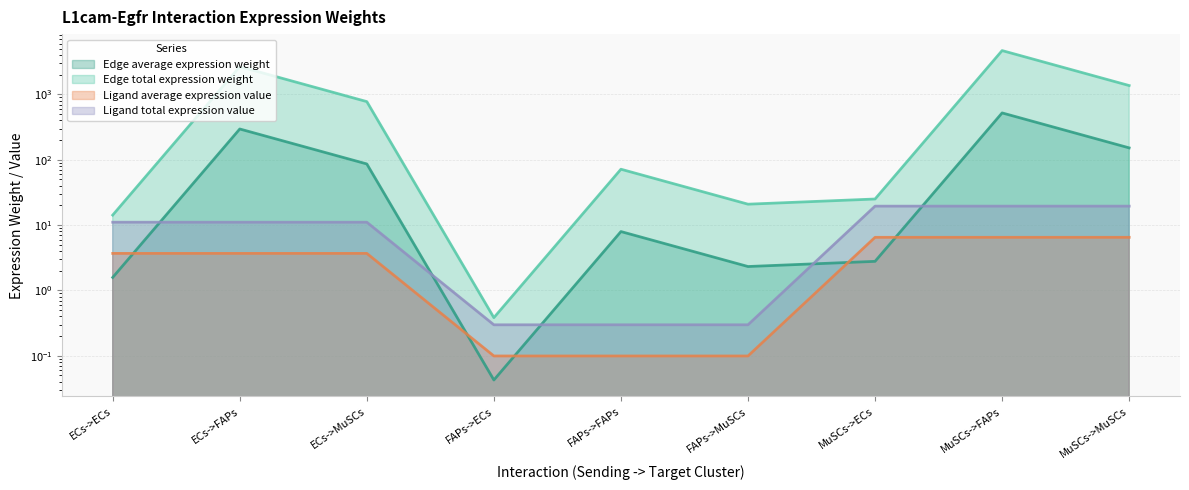

What is the sum of the Edge average expression weight values at ECs->FAPs and MuSCs->ECs?

298.5